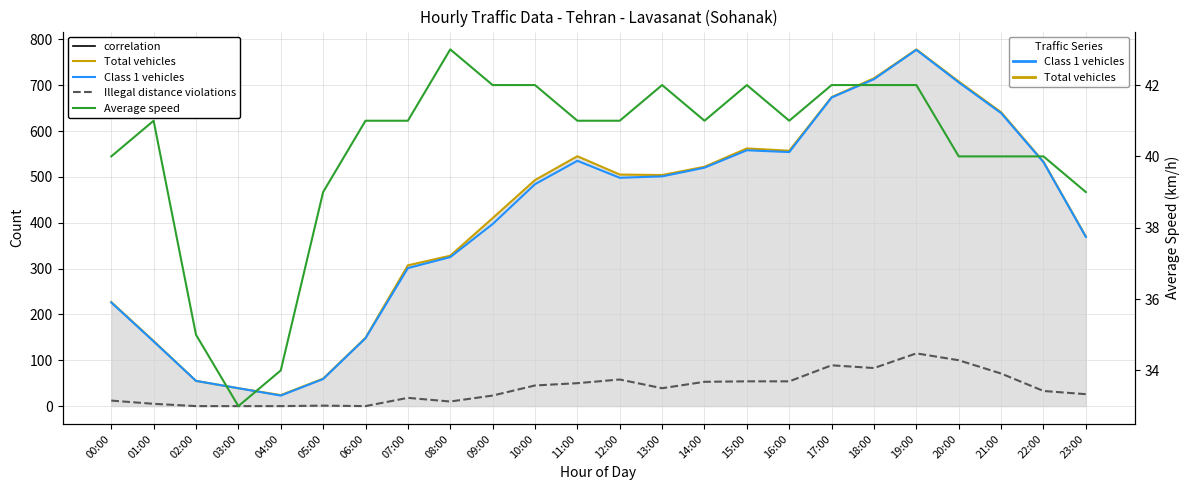

What is the difference between the maximum and minimum values in the Average speed series?

10